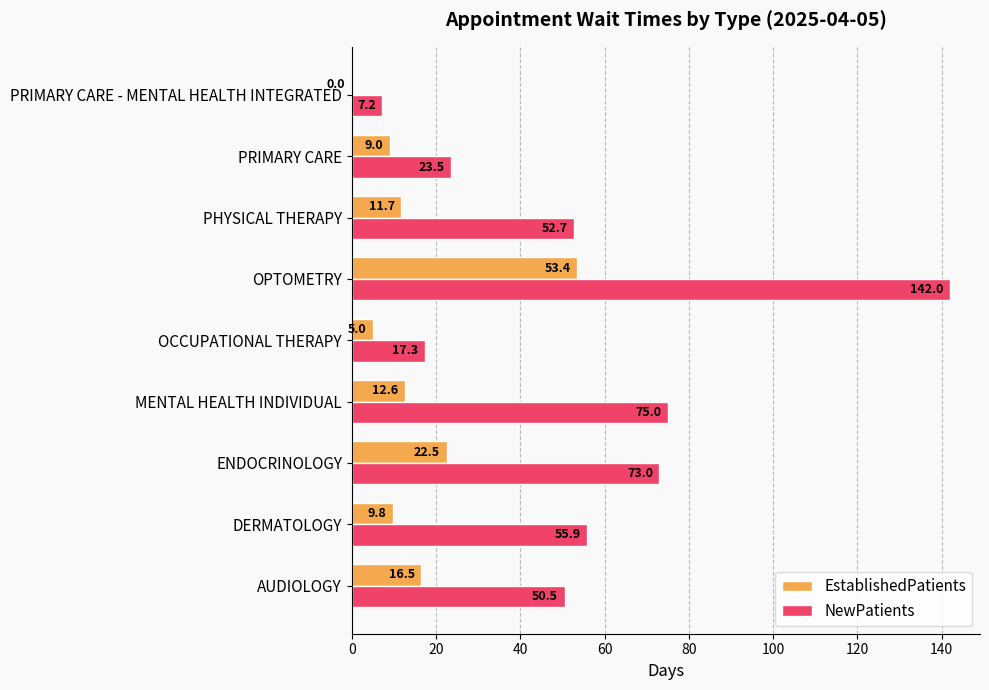

What is the sum of the NewPatients values at OPTOMETRY and AUDIOLOGY?

192.5